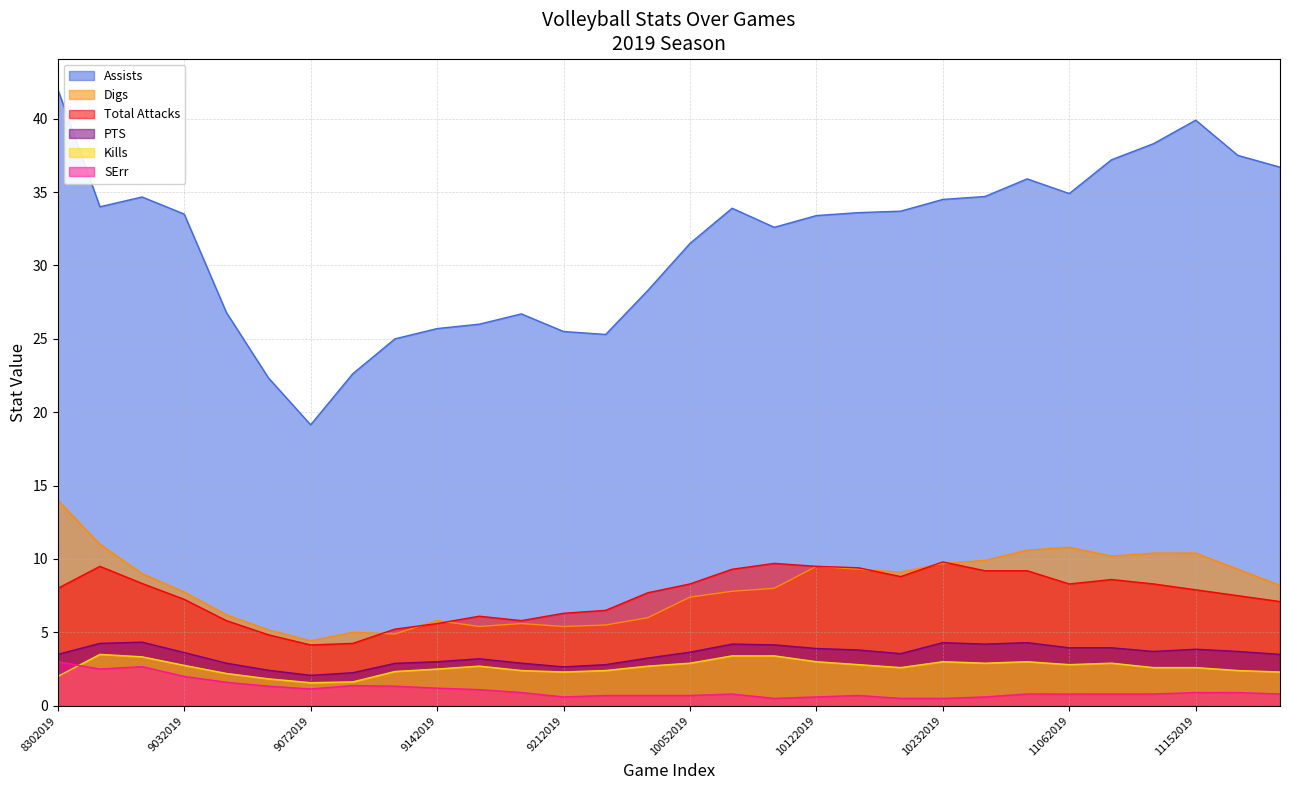

At which category does Digs reach its first local valley?

9072019